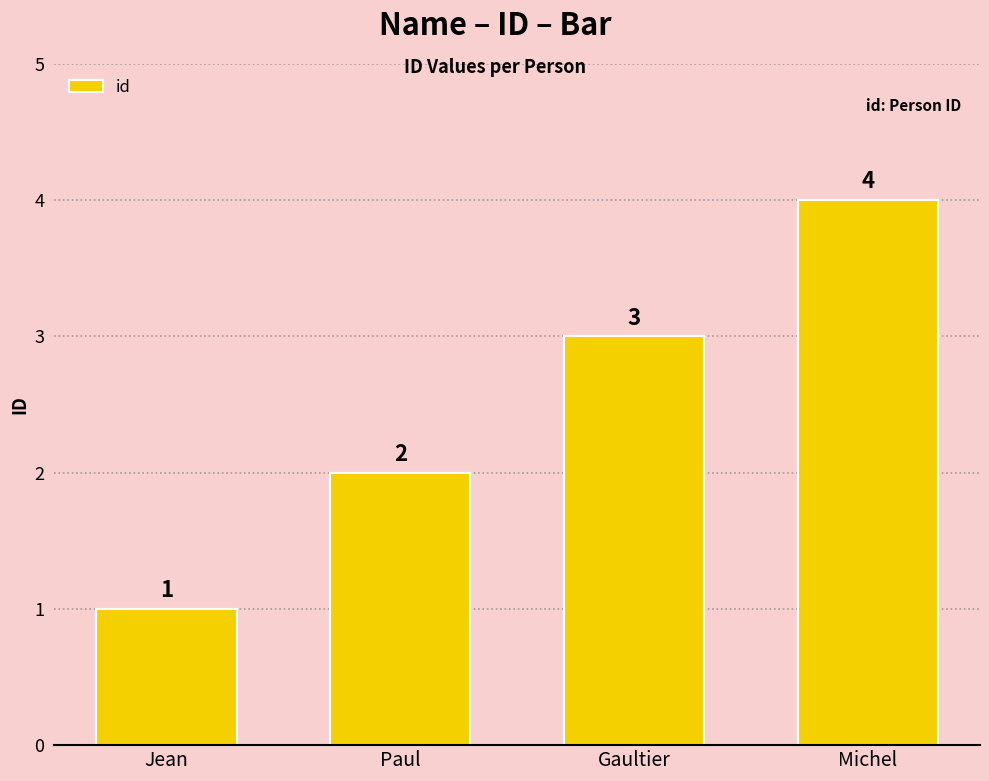

How many bars are there in total?

4